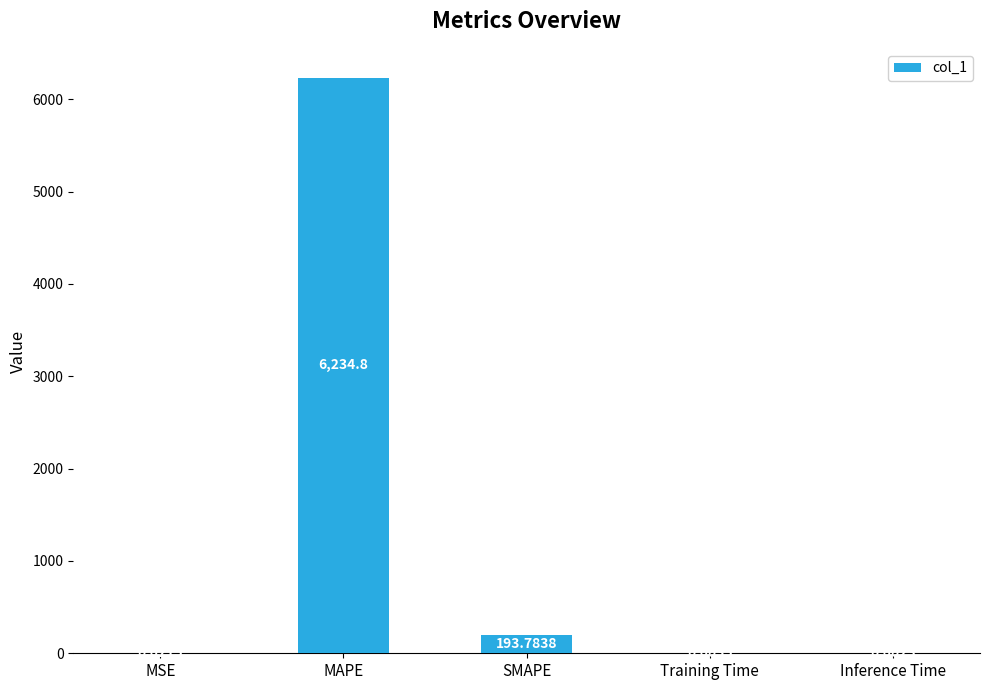

What is the approximate value at MAPE?

6234.8